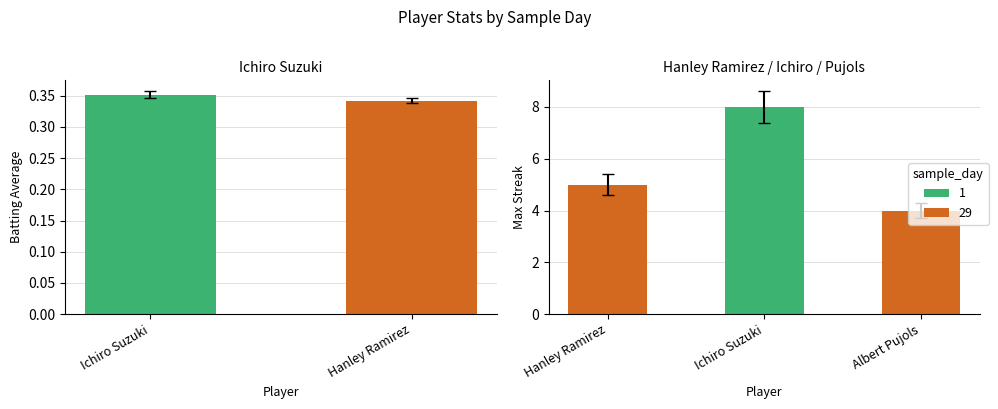

Rank the categories by value from highest to lowest.

Ichiro Suzuki, Hanley Ramirez